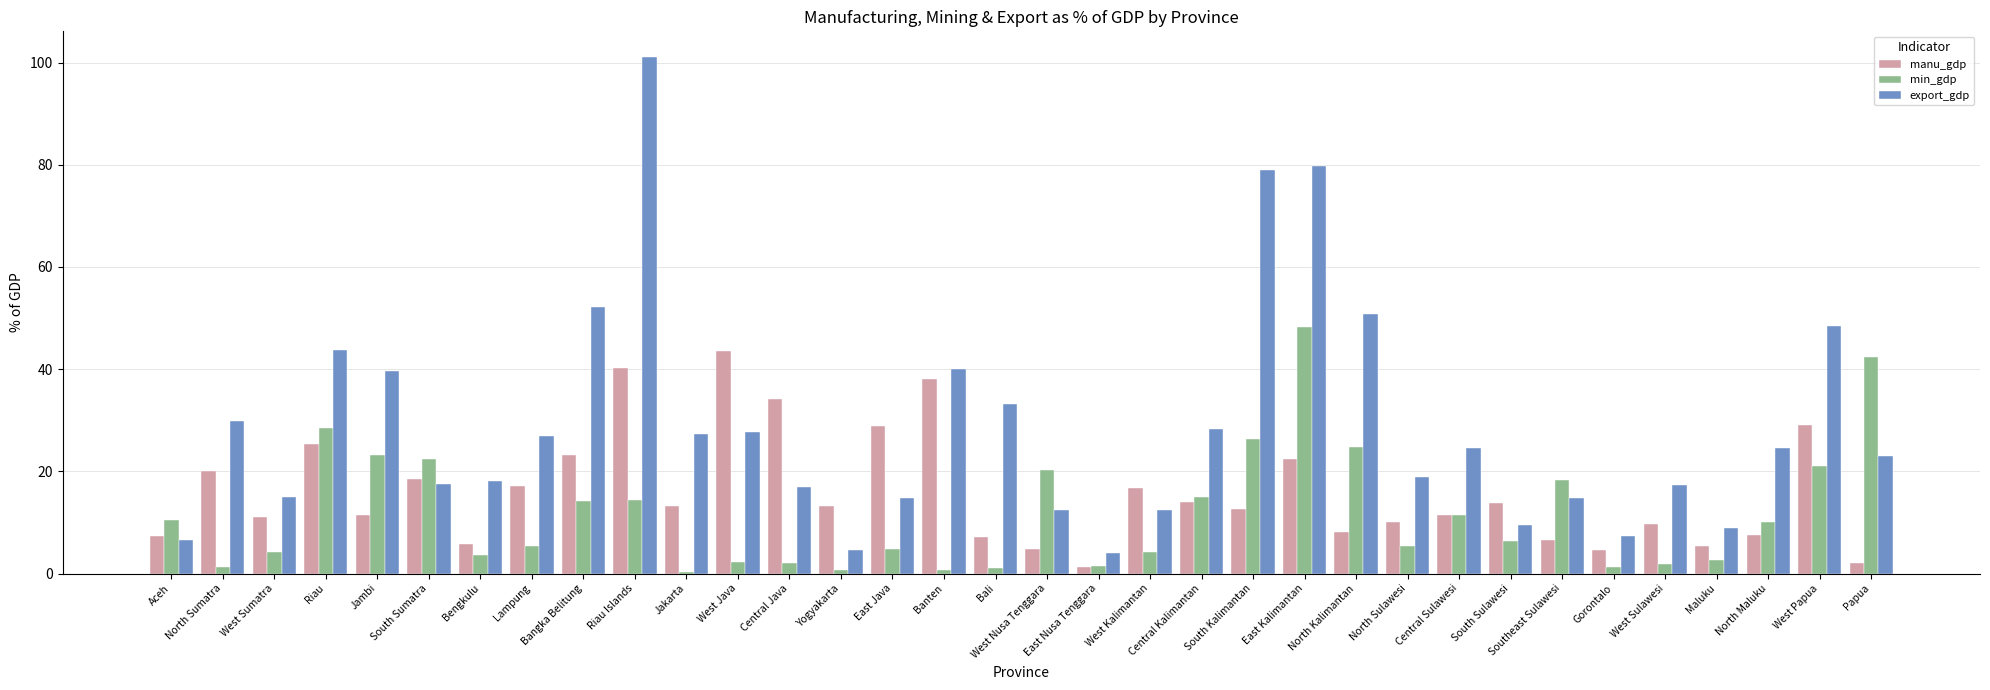

What is the sum of the min_gdp values at South Sulawesi and West Kalimantan?

10.6